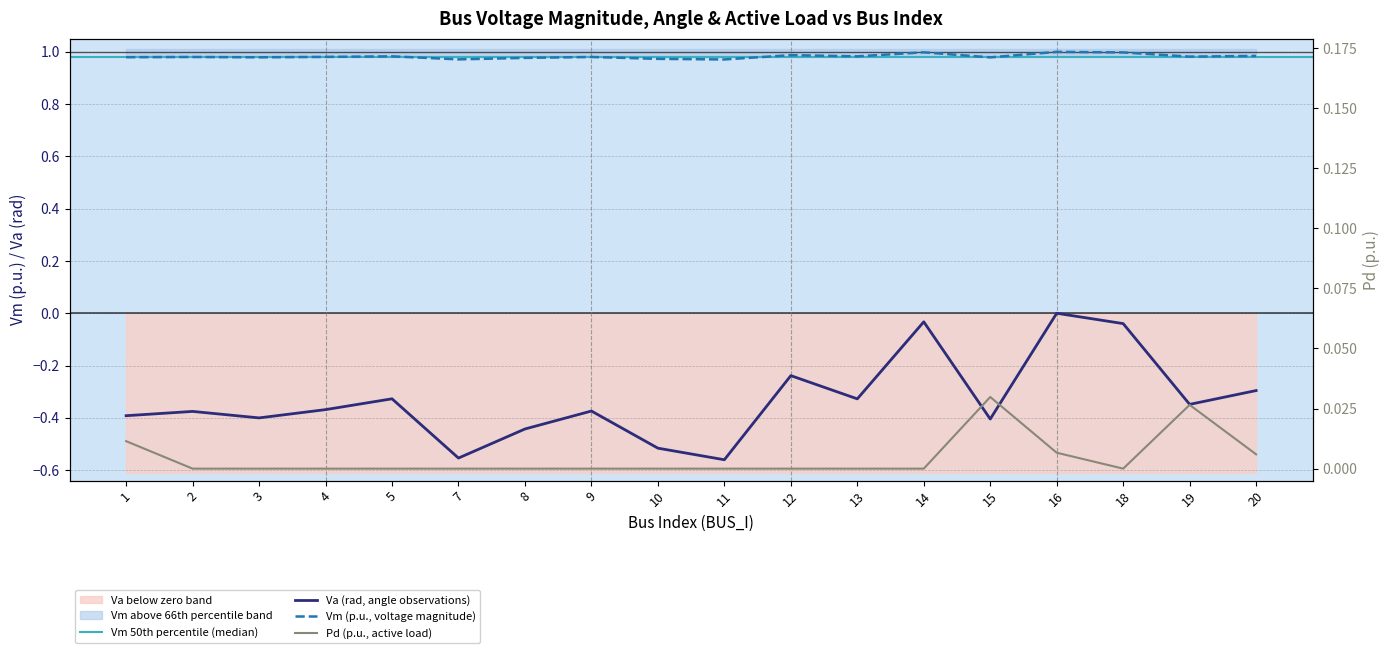

Is this an area chart (filled region under the line)?

No